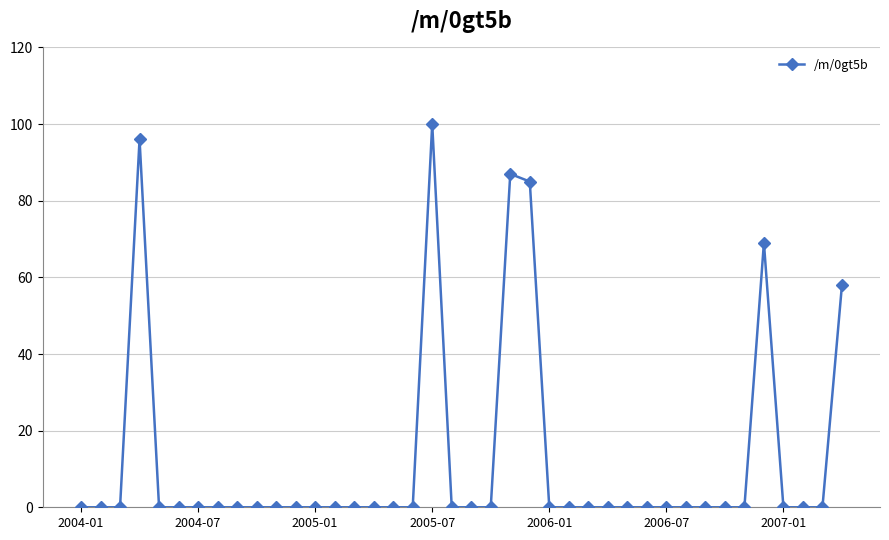

What is the greatest value displayed?

100